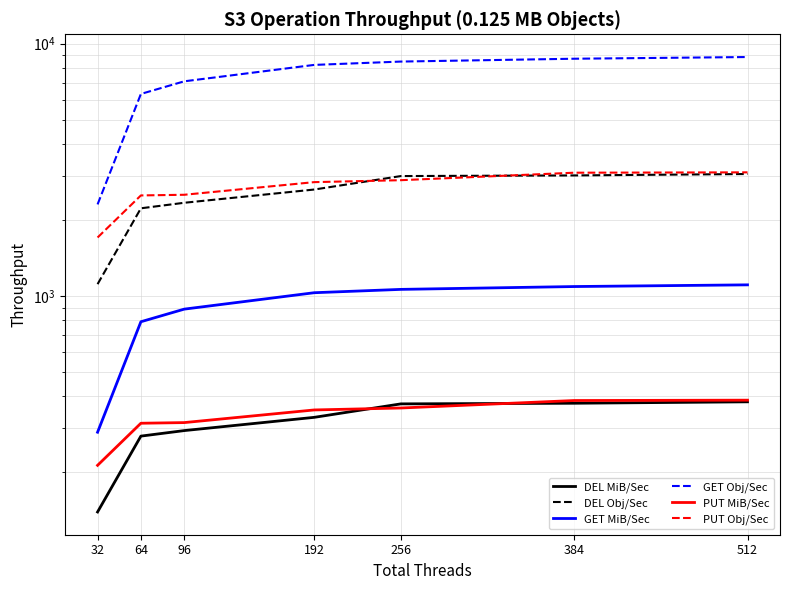

Which series has the largest total across all categories?

GET Obj/Sec